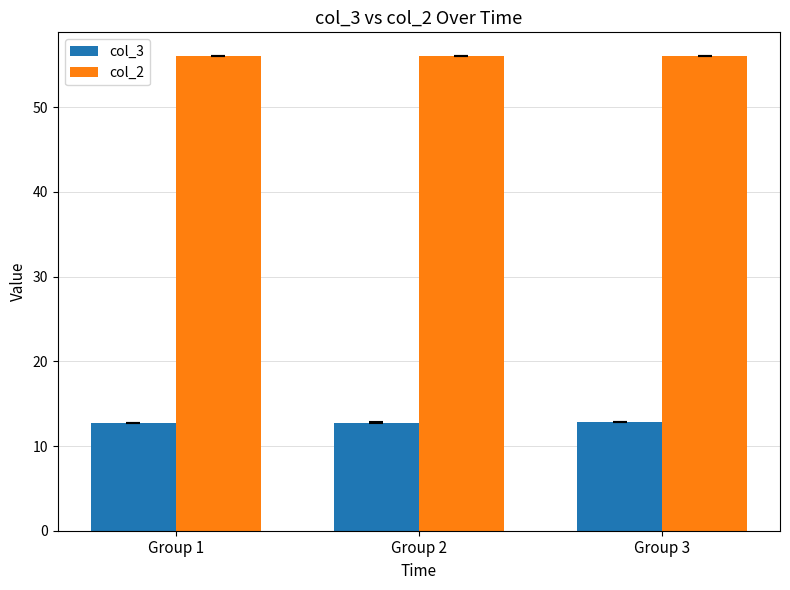

What is the total value across all series at Group 3?

68.8